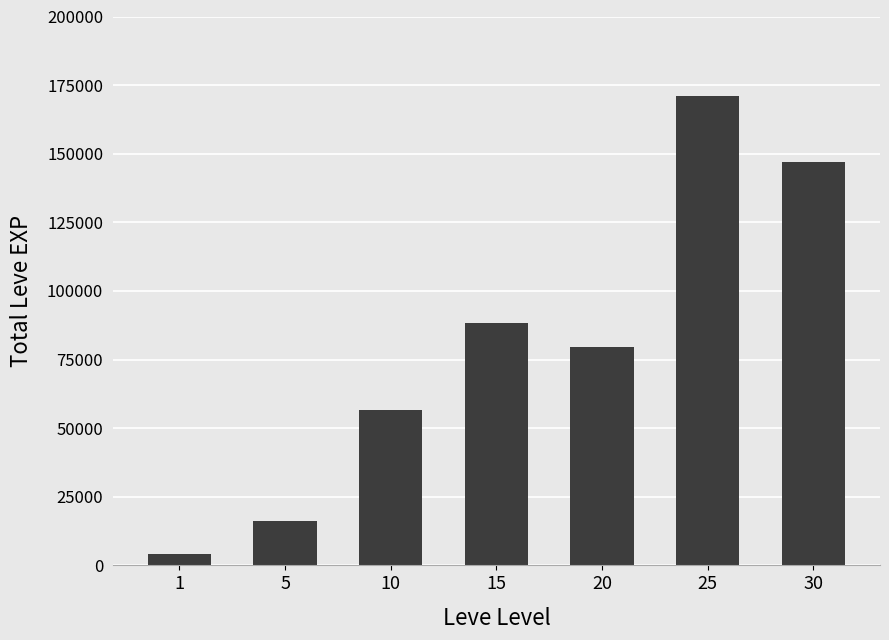

Reading left to right, transcribe all the data shown in this chart.

4240	16340	56640	88490	79590	170940	146970